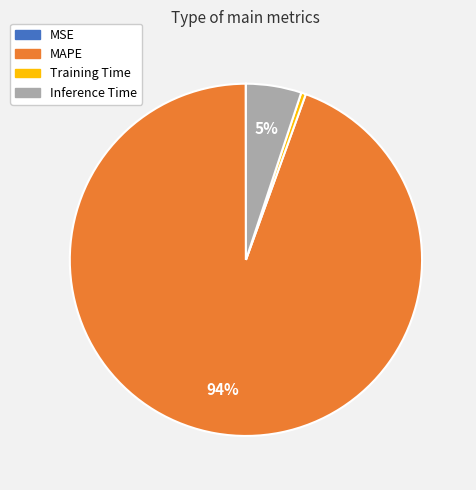

To the nearest percent, what portion does Inference Time represent?

5%